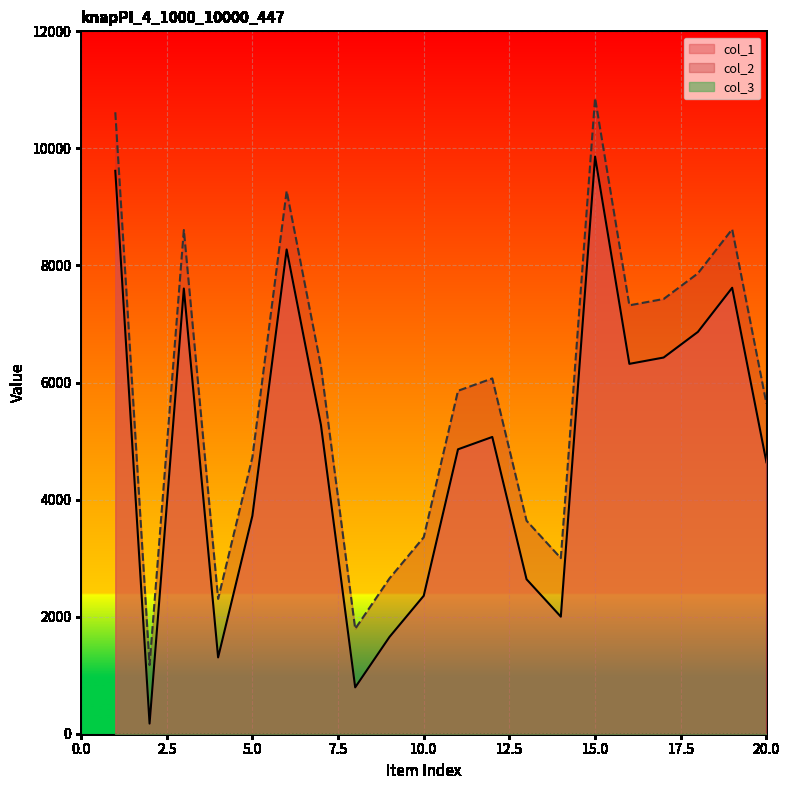

Rank the series at 13 from lowest to highest value.

col_1, col_2